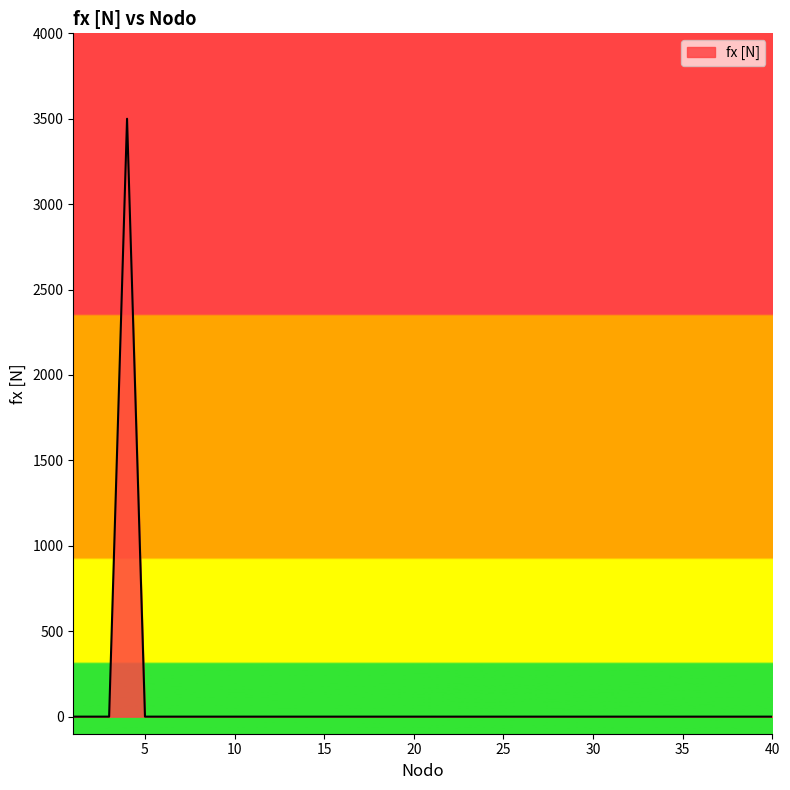

What is the difference between the maximum and minimum values?

3500